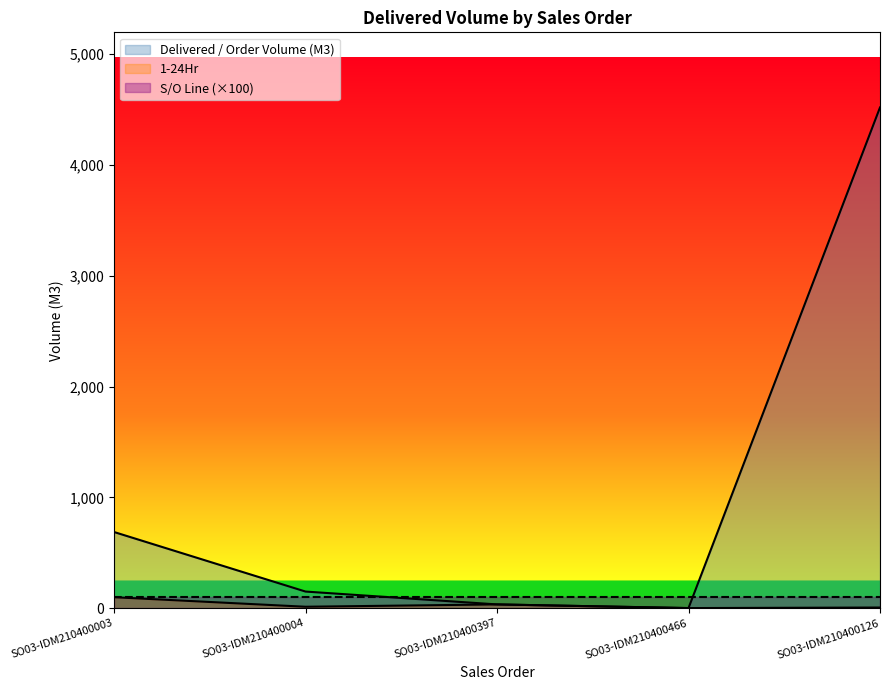

List the labels in order of 1-24Hr value, largest first.

SO03-IDM210400003, SO03-IDM210400397, SO03-IDM210400004, SO03-IDM210400126, SO03-IDM210400466